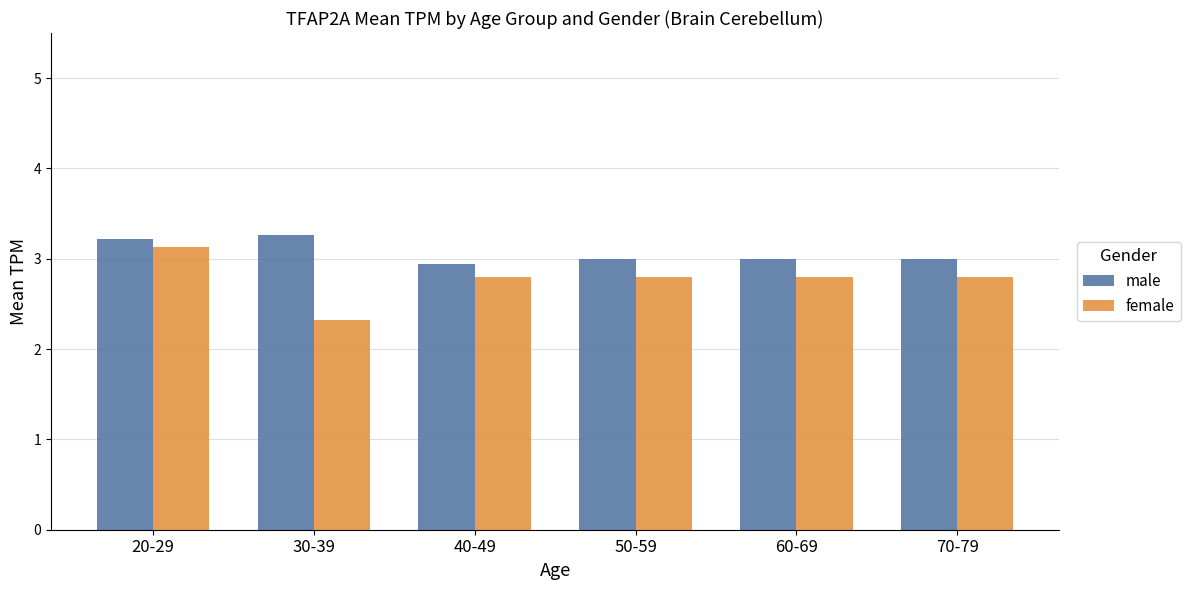

Which series has the largest total across all categories?

male